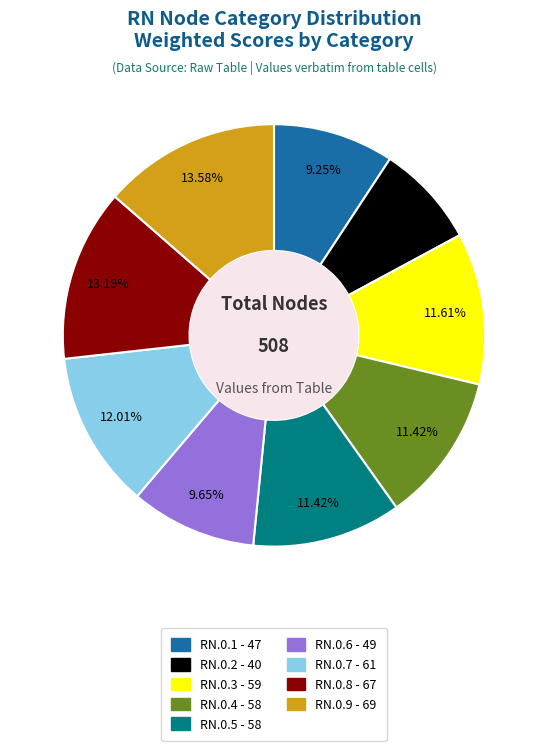

To the nearest percent, what percentage of the pie is RN.0.8?

13%